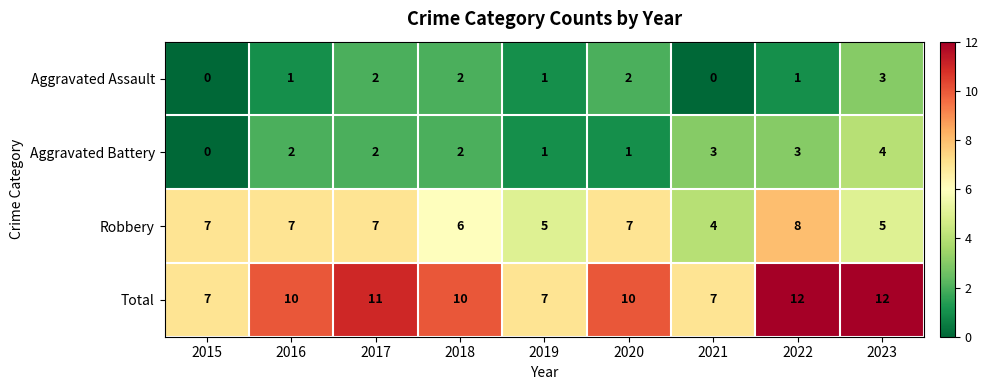

What is the greatest value displayed?

12